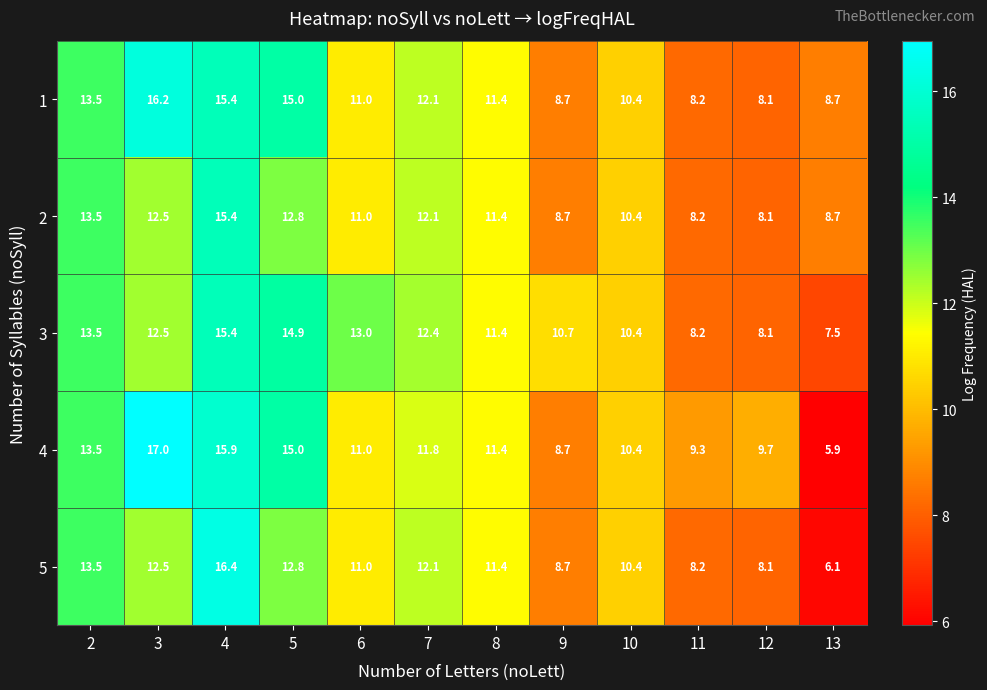

Read the 3 value at 7.

12.4